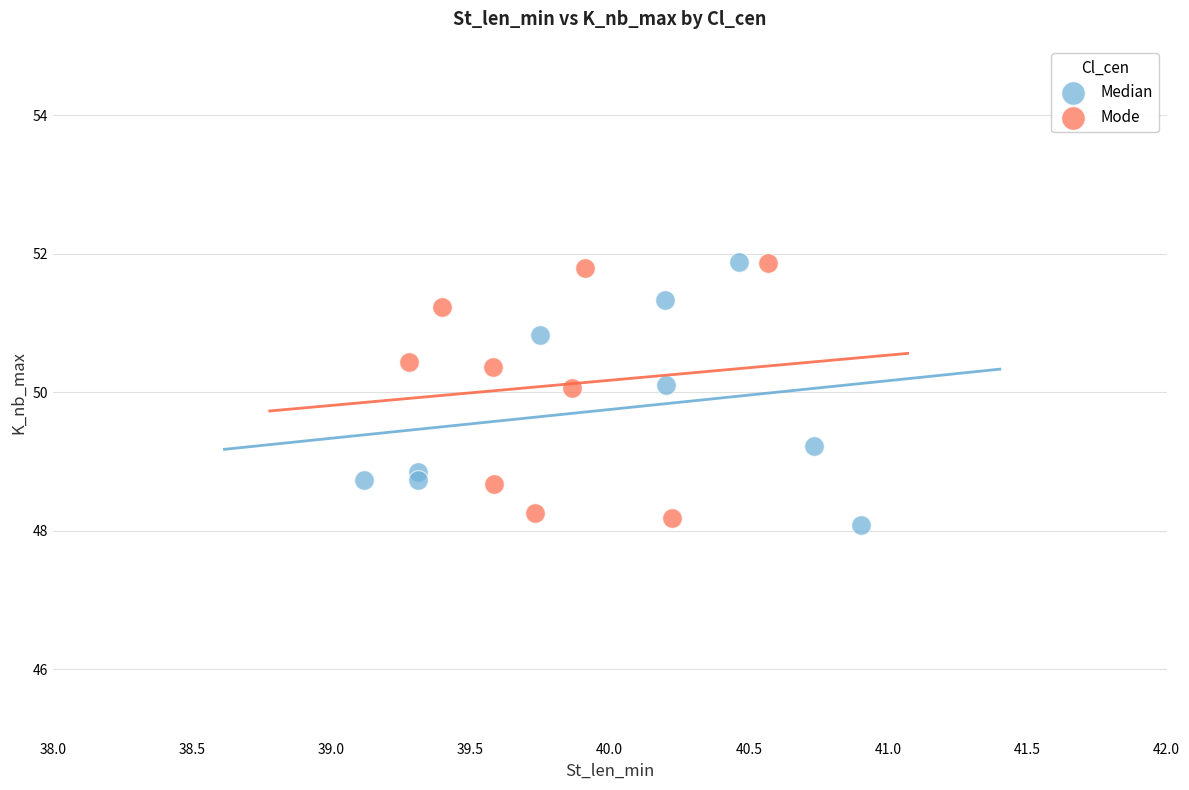

What are all the series names shown in the legend?

Median, Mode